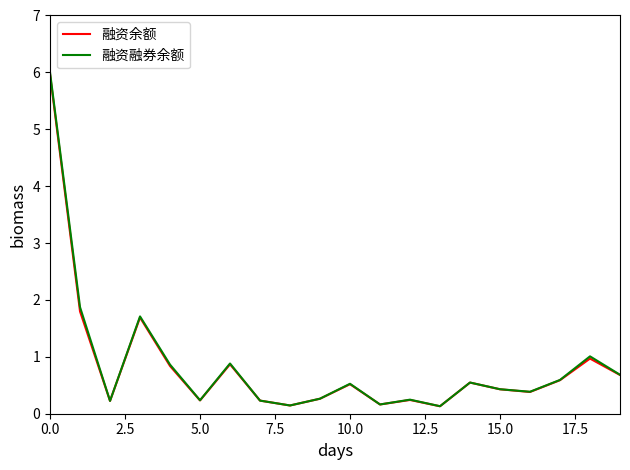

What is the greatest value displayed?

6.0